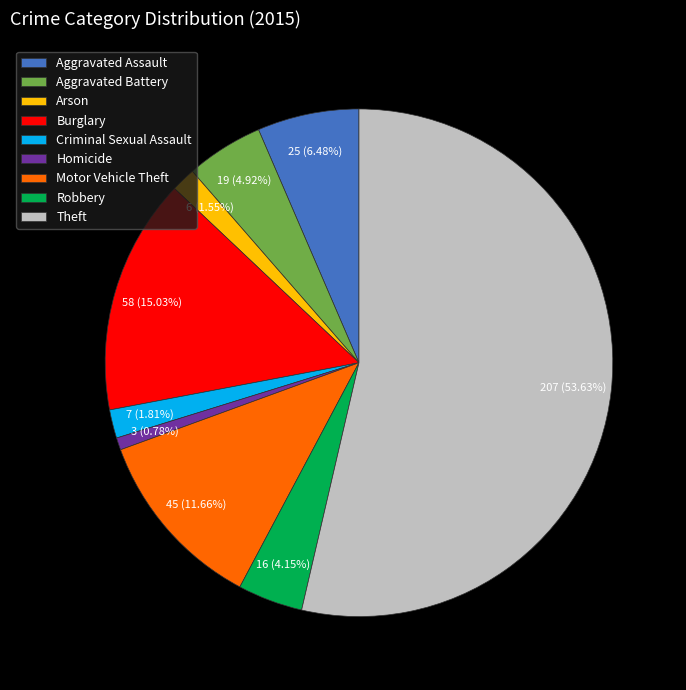

Which has a higher value, Arson or Theft?

Theft